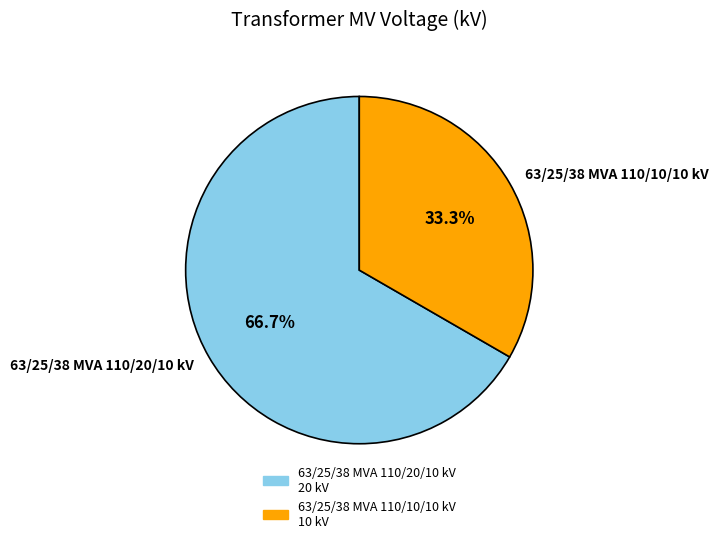

What percentage is the 63/25/38 MVA 110/20/10 kV slice, to the nearest percent?

67%